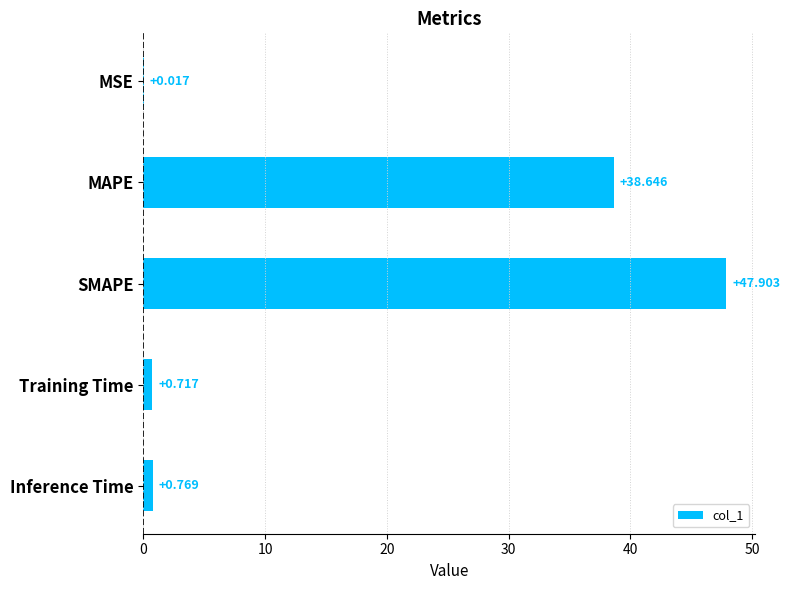

Where is the data nearest to the value 23?

MAPE